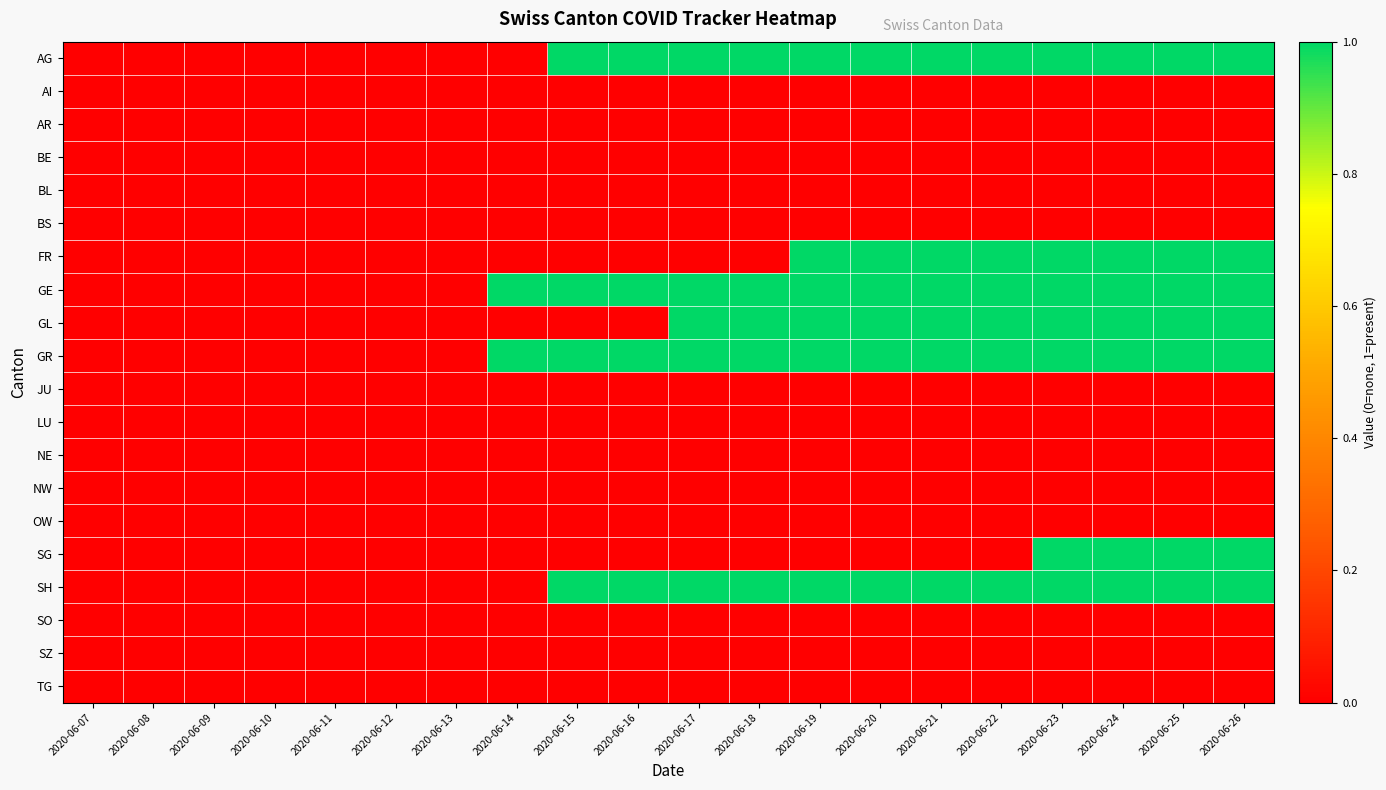

Reading left to right, transcribe all the data shown in this chart.

AG: 2020-06-07=0	2020-06-08=0	2020-06-09=0	2020-06-10=0	2020-06-11=0	2020-06-12=0	2020-06-13=0	2020-06-14=0	2020-06-15=1	2020-06-16=1	2020-06-17=1	2020-06-18=1	2020-06-19=1	2020-06-20=1	2020-06-21=1	2020-06-22=1	2020-06-23=1	2020-06-24=1	2020-06-25=1	2020-06-26=1
AI: 2020-06-07=0	2020-06-08=0	2020-06-09=0	2020-06-10=0	2020-06-11=0	2020-06-12=0	2020-06-13=0	2020-06-14=0	2020-06-15=0	2020-06-16=0	2020-06-17=0	2020-06-18=0	2020-06-19=0	2020-06-20=0	2020-06-21=0	2020-06-22=0	2020-06-23=0	2020-06-24=0	2020-06-25=0	2020-06-26=0
AR: 2020-06-07=0	2020-06-08=0	2020-06-09=0	2020-06-10=0	2020-06-11=0	2020-06-12=0	2020-06-13=0	2020-06-14=0	2020-06-15=0	2020-06-16=0	2020-06-17=0	2020-06-18=0	2020-06-19=0	2020-06-20=0	2020-06-21=0	2020-06-22=0	2020-06-23=0	2020-06-24=0	2020-06-25=0	2020-06-26=0
BE: 2020-06-07=0	2020-06-08=0	2020-06-09=0	2020-06-10=0	2020-06-11=0	2020-06-12=0	2020-06-13=0	2020-06-14=0	2020-06-15=0	2020-06-16=0	2020-06-17=0	2020-06-18=0	2020-06-19=0	2020-06-20=0	2020-06-21=0	2020-06-22=0	2020-06-23=0	2020-06-24=0	2020-06-25=0	2020-06-26=0
BL: 2020-06-07=0	2020-06-08=0	2020-06-09=0	2020-06-10=0	2020-06-11=0	2020-06-12=0	2020-06-13=0	2020-06-14=0	2020-06-15=0	2020-06-16=0	2020-06-17=0	2020-06-18=0	2020-06-19=0	2020-06-20=0	2020-06-21=0	2020-06-22=0	2020-06-23=0	2020-06-24=0	2020-06-25=0	2020-06-26=0
BS: 2020-06-07=0	2020-06-08=0	2020-06-09=0	2020-06-10=0	2020-06-11=0	2020-06-12=0	2020-06-13=0	2020-06-14=0	2020-06-15=0	2020-06-16=0	2020-06-17=0	2020-06-18=0	2020-06-19=0	2020-06-20=0	2020-06-21=0	2020-06-22=0	2020-06-23=0	2020-06-24=0	2020-06-25=0	2020-06-26=0
FR: 2020-06-07=0	2020-06-08=0	2020-06-09=0	2020-06-10=0	2020-06-11=0	2020-06-12=0	2020-06-13=0	2020-06-14=0	2020-06-15=0	2020-06-16=0	2020-06-17=0	2020-06-18=0	2020-06-19=1	2020-06-20=1	2020-06-21=1	2020-06-22=1	2020-06-23=1	2020-06-24=1	2020-06-25=1	2020-06-26=1
GE: 2020-06-07=0	2020-06-08=0	2020-06-09=0	2020-06-10=0	2020-06-11=0	2020-06-12=0	2020-06-13=0	2020-06-14=1	2020-06-15=1	2020-06-16=1	2020-06-17=1	2020-06-18=1	2020-06-19=1	2020-06-20=1	2020-06-21=1	2020-06-22=1	2020-06-23=1	2020-06-24=1	2020-06-25=1	2020-06-26=1
GL: 2020-06-07=0	2020-06-08=0	2020-06-09=0	2020-06-10=0	2020-06-11=0	2020-06-12=0	2020-06-13=0	2020-06-14=0	2020-06-15=0	2020-06-16=0	2020-06-17=1	2020-06-18=1	2020-06-19=1	2020-06-20=1	2020-06-21=1	2020-06-22=1	2020-06-23=1	2020-06-24=1	2020-06-25=1	2020-06-26=1
GR: 2020-06-07=0	2020-06-08=0	2020-06-09=0	2020-06-10=0	2020-06-11=0	2020-06-12=0	2020-06-13=0	2020-06-14=1	2020-06-15=1	2020-06-16=1	2020-06-17=1	2020-06-18=1	2020-06-19=1	2020-06-20=1	2020-06-21=1	2020-06-22=1	2020-06-23=1	2020-06-24=1	2020-06-25=1	2020-06-26=1
JU: 2020-06-07=0	2020-06-08=0	2020-06-09=0	2020-06-10=0	2020-06-11=0	2020-06-12=0	2020-06-13=0	2020-06-14=0	2020-06-15=0	2020-06-16=0	2020-06-17=0	2020-06-18=0	2020-06-19=0	2020-06-20=0	2020-06-21=0	2020-06-22=0	2020-06-23=0	2020-06-24=0	2020-06-25=0	2020-06-26=0
LU: 2020-06-07=0	2020-06-08=0	2020-06-09=0	2020-06-10=0	2020-06-11=0	2020-06-12=0	2020-06-13=0	2020-06-14=0	2020-06-15=0	2020-06-16=0	2020-06-17=0	2020-06-18=0	2020-06-19=0	2020-06-20=0	2020-06-21=0	2020-06-22=0	2020-06-23=0	2020-06-24=0	2020-06-25=0	2020-06-26=0
NE: 2020-06-07=0	2020-06-08=0	2020-06-09=0	2020-06-10=0	2020-06-11=0	2020-06-12=0	2020-06-13=0	2020-06-14=0	2020-06-15=0	2020-06-16=0	2020-06-17=0	2020-06-18=0	2020-06-19=0	2020-06-20=0	2020-06-21=0	2020-06-22=0	2020-06-23=0	2020-06-24=0	2020-06-25=0	2020-06-26=0
NW: 2020-06-07=0	2020-06-08=0	2020-06-09=0	2020-06-10=0	2020-06-11=0	2020-06-12=0	2020-06-13=0	2020-06-14=0	2020-06-15=0	2020-06-16=0	2020-06-17=0	2020-06-18=0	2020-06-19=0	2020-06-20=0	2020-06-21=0	2020-06-22=0	2020-06-23=0	2020-06-24=0	2020-06-25=0	2020-06-26=0
OW: 2020-06-07=0	2020-06-08=0	2020-06-09=0	2020-06-10=0	2020-06-11=0	2020-06-12=0	2020-06-13=0	2020-06-14=0	2020-06-15=0	2020-06-16=0	2020-06-17=0	2020-06-18=0	2020-06-19=0	2020-06-20=0	2020-06-21=0	2020-06-22=0	2020-06-23=0	2020-06-24=0	2020-06-25=0	2020-06-26=0
SG: 2020-06-07=0	2020-06-08=0	2020-06-09=0	2020-06-10=0	2020-06-11=0	2020-06-12=0	2020-06-13=0	2020-06-14=0	2020-06-15=0	2020-06-16=0	2020-06-17=0	2020-06-18=0	2020-06-19=0	2020-06-20=0	2020-06-21=0	2020-06-22=0	2020-06-23=1	2020-06-24=1	2020-06-25=1	2020-06-26=1
SH: 2020-06-07=0	2020-06-08=0	2020-06-09=0	2020-06-10=0	2020-06-11=0	2020-06-12=0	2020-06-13=0	2020-06-14=0	2020-06-15=1	2020-06-16=1	2020-06-17=1	2020-06-18=1	2020-06-19=1	2020-06-20=1	2020-06-21=1	2020-06-22=1	2020-06-23=1	2020-06-24=1	2020-06-25=1	2020-06-26=1
SO: 2020-06-07=0	2020-06-08=0	2020-06-09=0	2020-06-10=0	2020-06-11=0	2020-06-12=0	2020-06-13=0	2020-06-14=0	2020-06-15=0	2020-06-16=0	2020-06-17=0	2020-06-18=0	2020-06-19=0	2020-06-20=0	2020-06-21=0	2020-06-22=0	2020-06-23=0	2020-06-24=0	2020-06-25=0	2020-06-26=0
SZ: 2020-06-07=0	2020-06-08=0	2020-06-09=0	2020-06-10=0	2020-06-11=0	2020-06-12=0	2020-06-13=0	2020-06-14=0	2020-06-15=0	2020-06-16=0	2020-06-17=0	2020-06-18=0	2020-06-19=0	2020-06-20=0	2020-06-21=0	2020-06-22=0	2020-06-23=0	2020-06-24=0	2020-06-25=0	2020-06-26=0
TG: 2020-06-07=0	2020-06-08=0	2020-06-09=0	2020-06-10=0	2020-06-11=0	2020-06-12=0	2020-06-13=0	2020-06-14=0	2020-06-15=0	2020-06-16=0	2020-06-17=0	2020-06-18=0	2020-06-19=0	2020-06-20=0	2020-06-21=0	2020-06-22=0	2020-06-23=0	2020-06-24=0	2020-06-25=0	2020-06-26=0